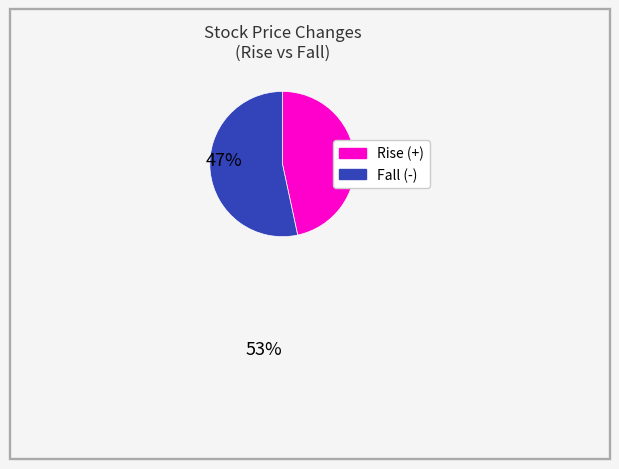

Does any single category account for the majority?

Yes